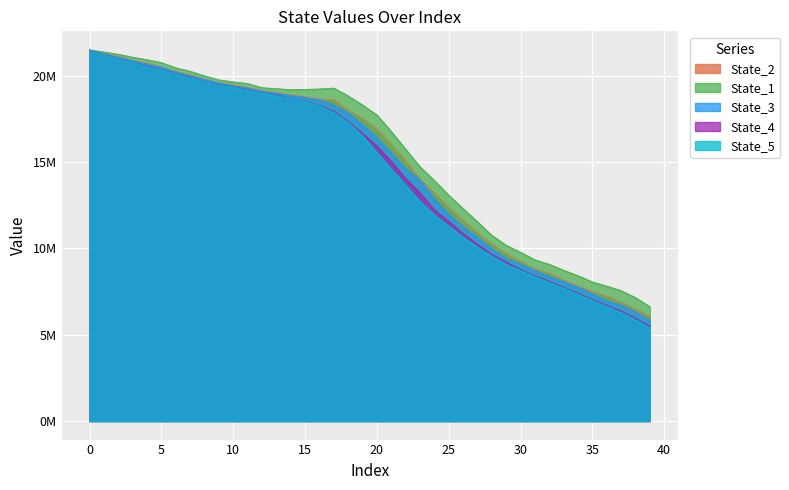

What are all the series names shown in the legend?

State_2, State_1, State_3, State_4, State_5